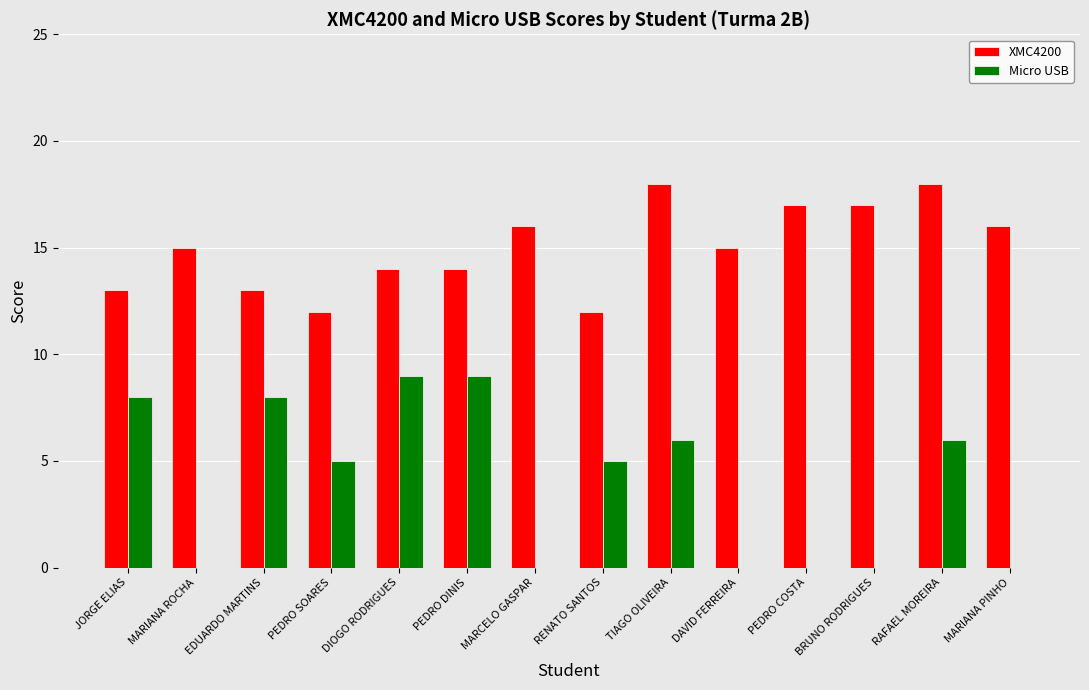

True or false: XMC4200 has a value of 4 at TIAGO OLIVEIRA.

False